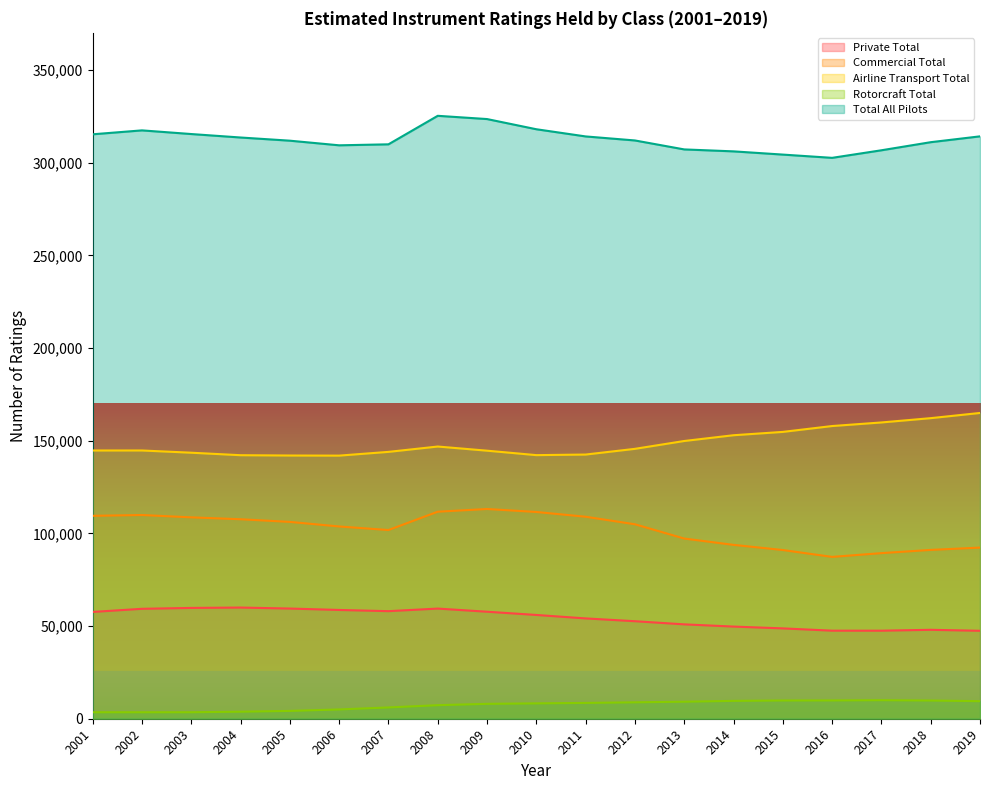

Reading left to right, extract all data points from this chart.

Private Total: 57612	59299	59774	59974	59437	58676	58029	59422	57727	55979	54117	52604	50909	49716	48737	47500	47491	47971	47436
Commercial Total: 109461	109893	108634	107614	106180	103715	101792	111677	113140	111536	108965	104901	97198	93788	91013	87304	89335	91076	92319
Airline Transport Total: 144702	144708	143504	142160	141992	141935	143953	146838	144600	142198	142511	145590	149824	152933	154730	157894	159825	162145	164947
Rotorcraft Total: 3501	3489	3501	3797	4219	5007	6091	7310	8028	8288	8529	8857	9189	9629	9849	9874	10001	9825	9466
Total All Pilots: 315276	317389	315413	313545	311828	309333	309865	325247	323495	318001	314122	311952	307120	306066	304329	302572	306652	311017	314168